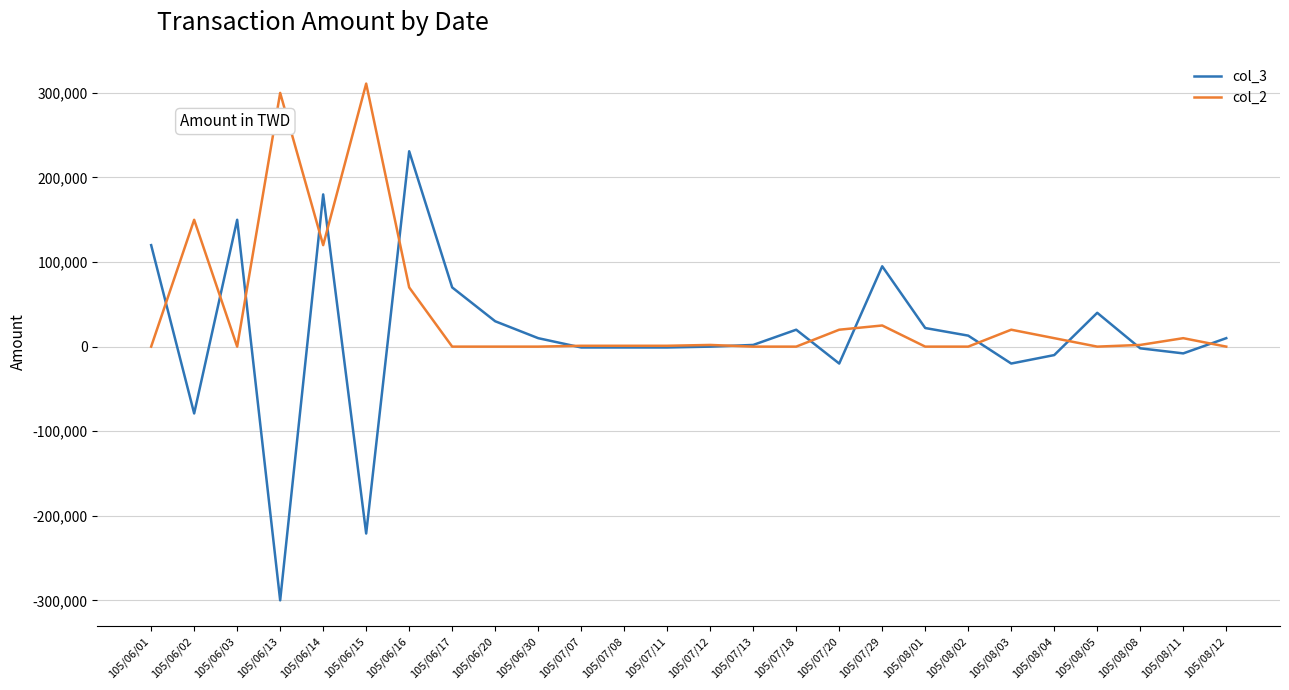

Which series has the largest range (max minus min)?

col_3